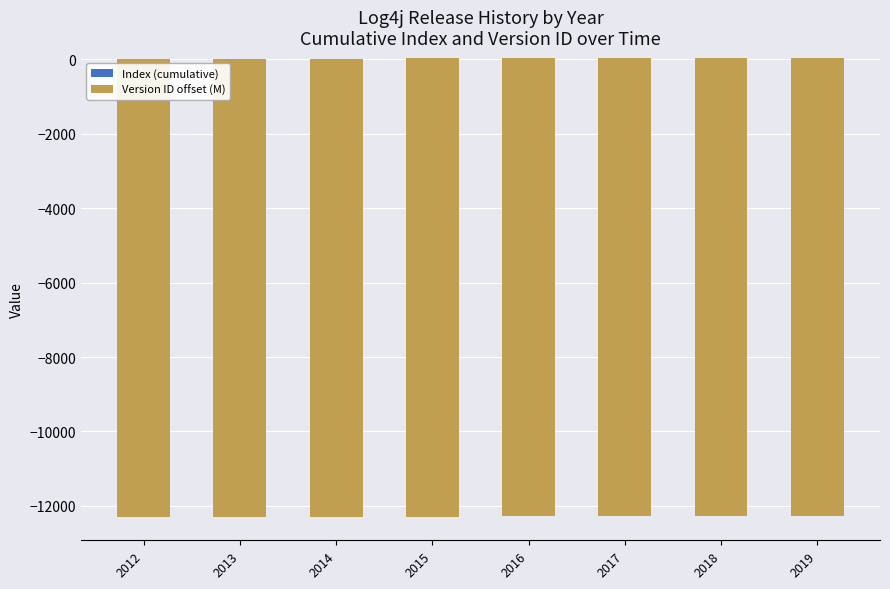

Are the bars horizontal?

No